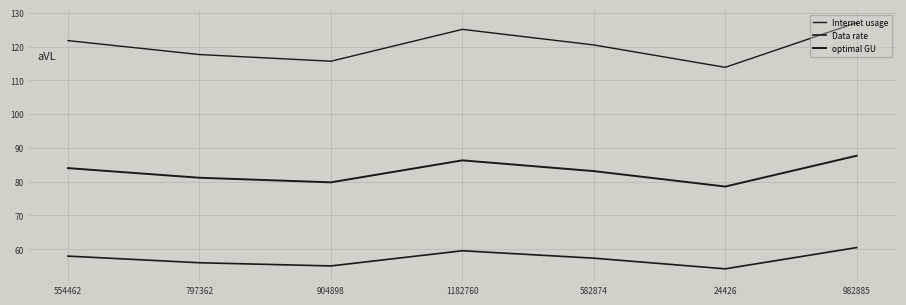

What is the total value across all series at 582874?

261.0